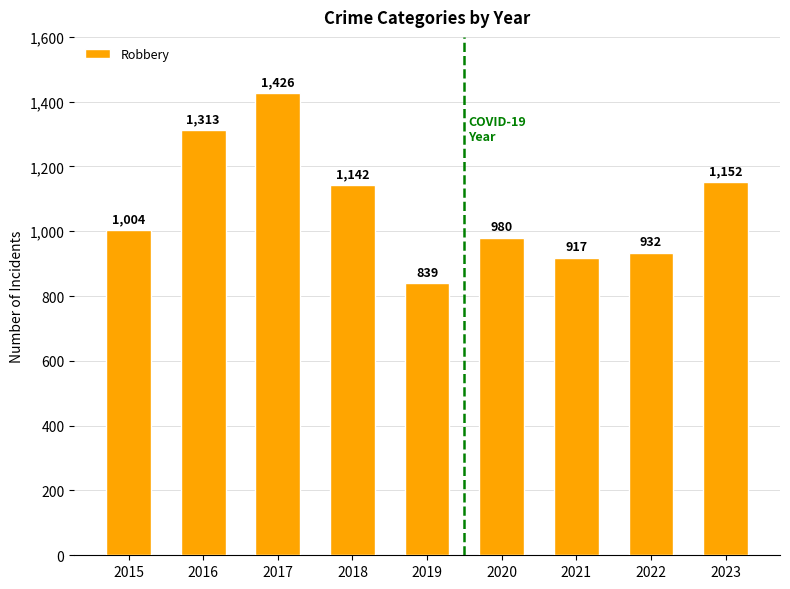

How many bars are there in total?

9